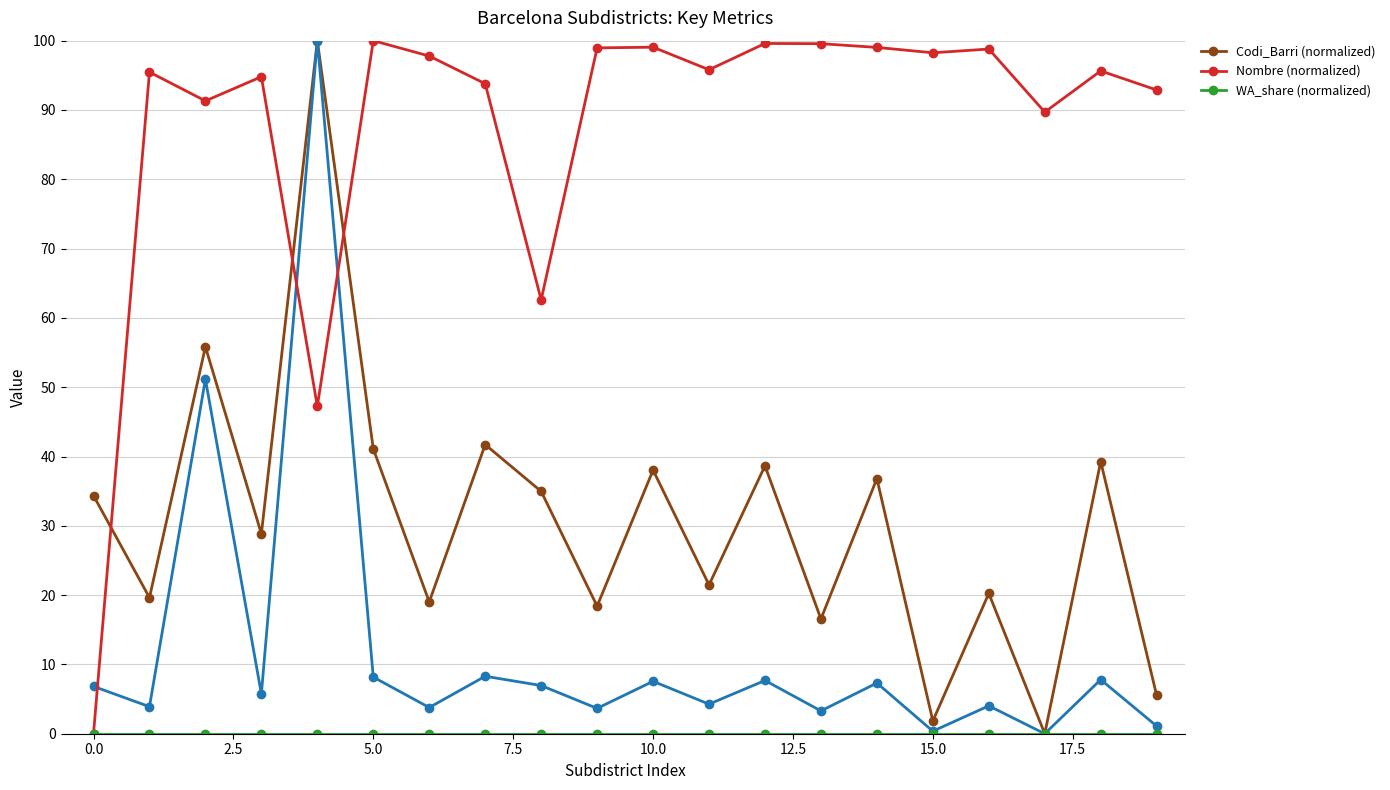

In Nombre (normalized), how many points are higher than both neighbors (excluding endpoints)?

7